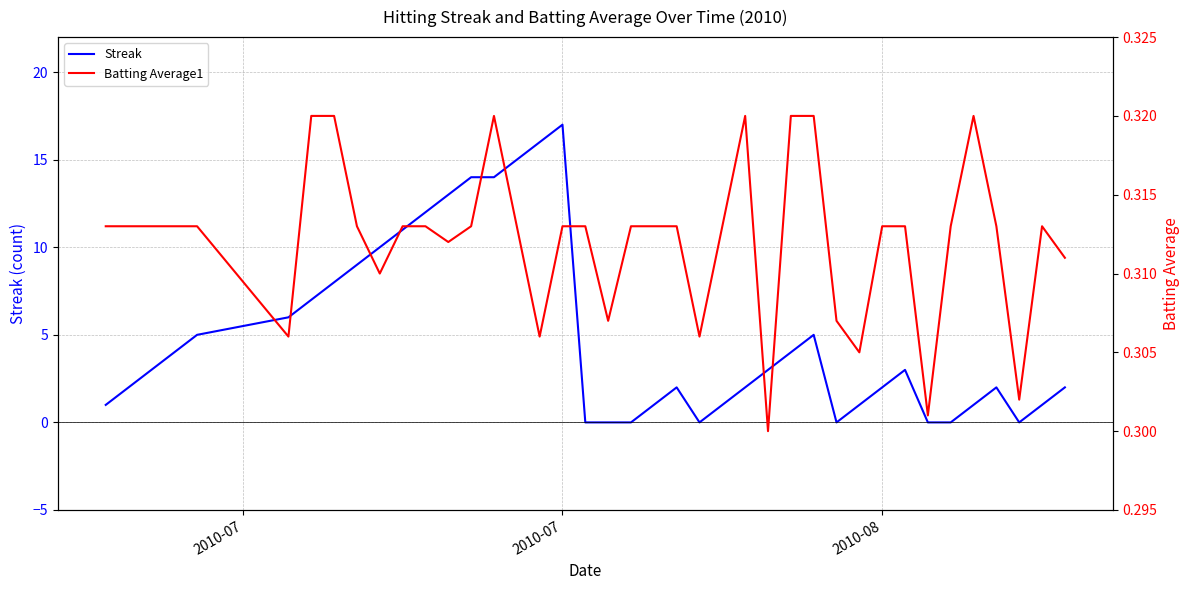

Count the number of categories in the chart.

40